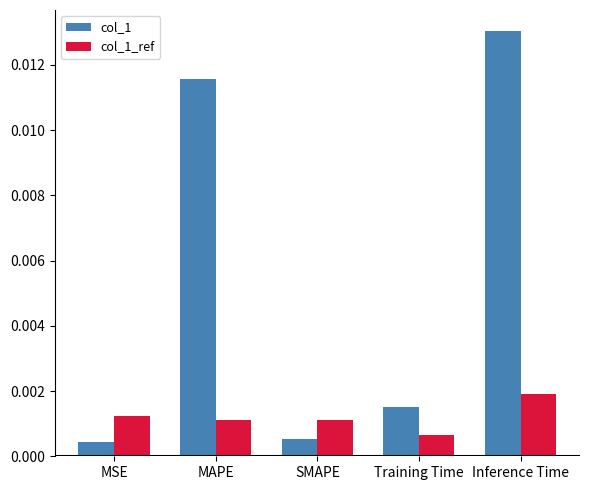

At SMAPE, list the series in order from smallest to largest.

col_1, col_1_ref